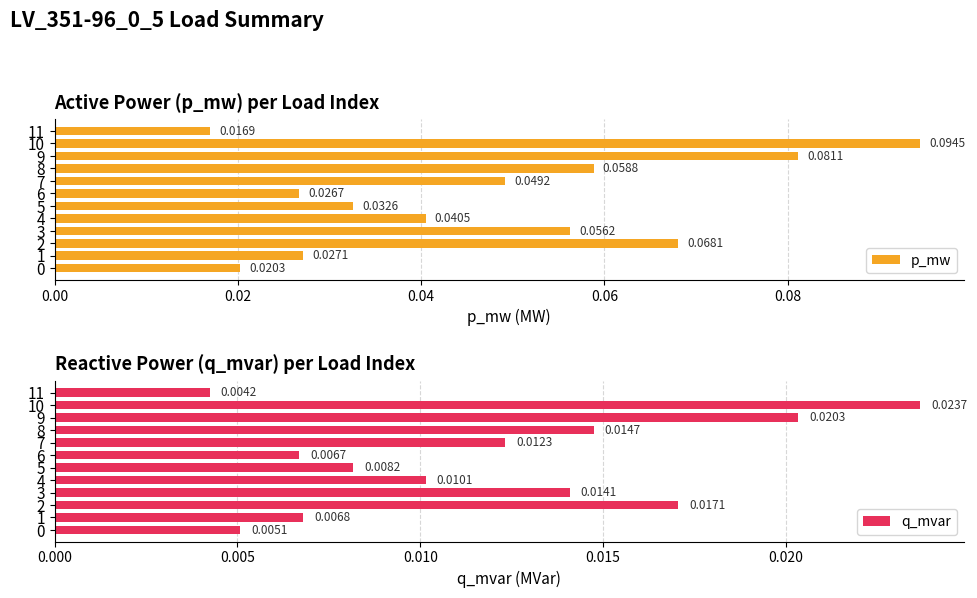

Which has a higher value, 3 or 10?

10